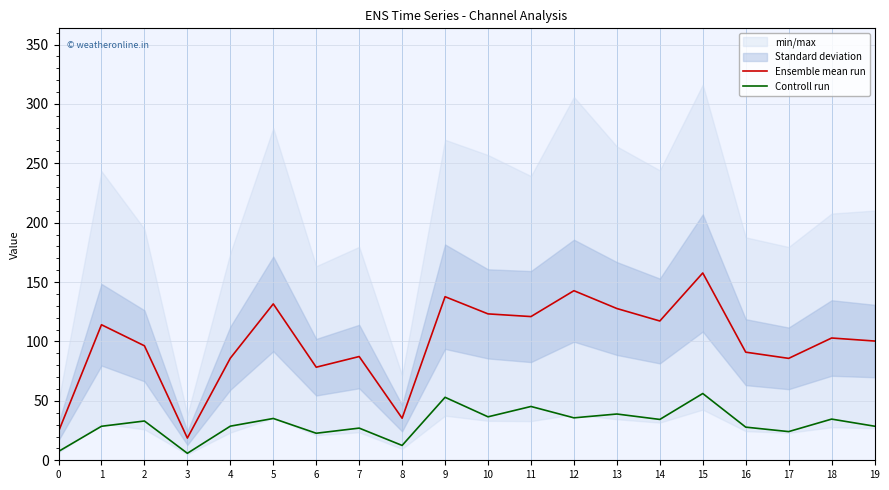

Rank the series by their average value, from lowest to highest.

Controll run, Ensemble mean run